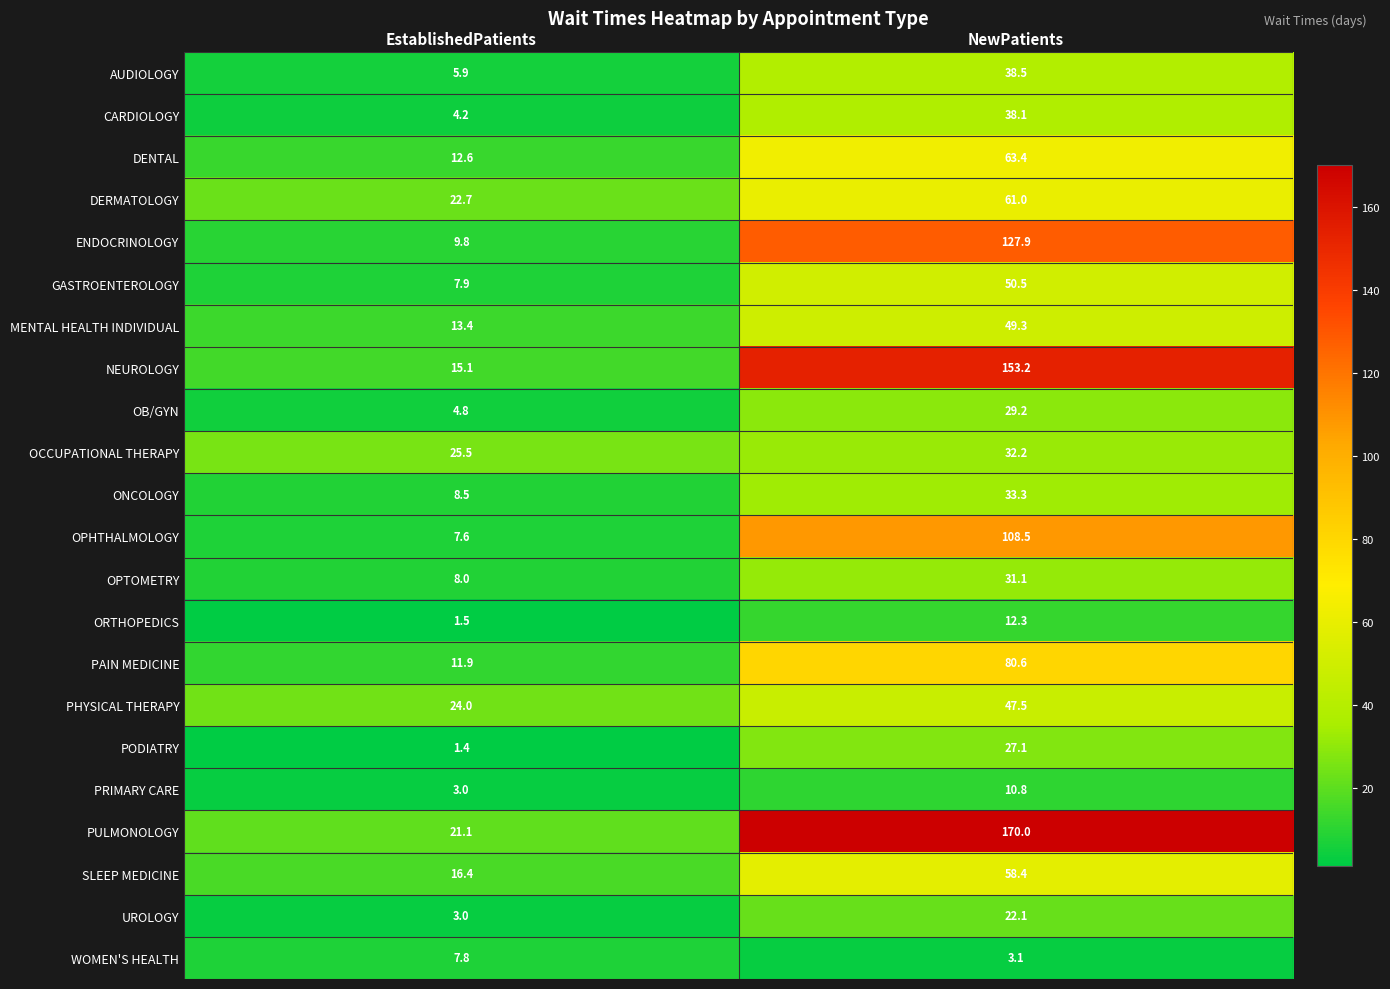

What is the highest value of the PAIN MEDICINE series?

80.6